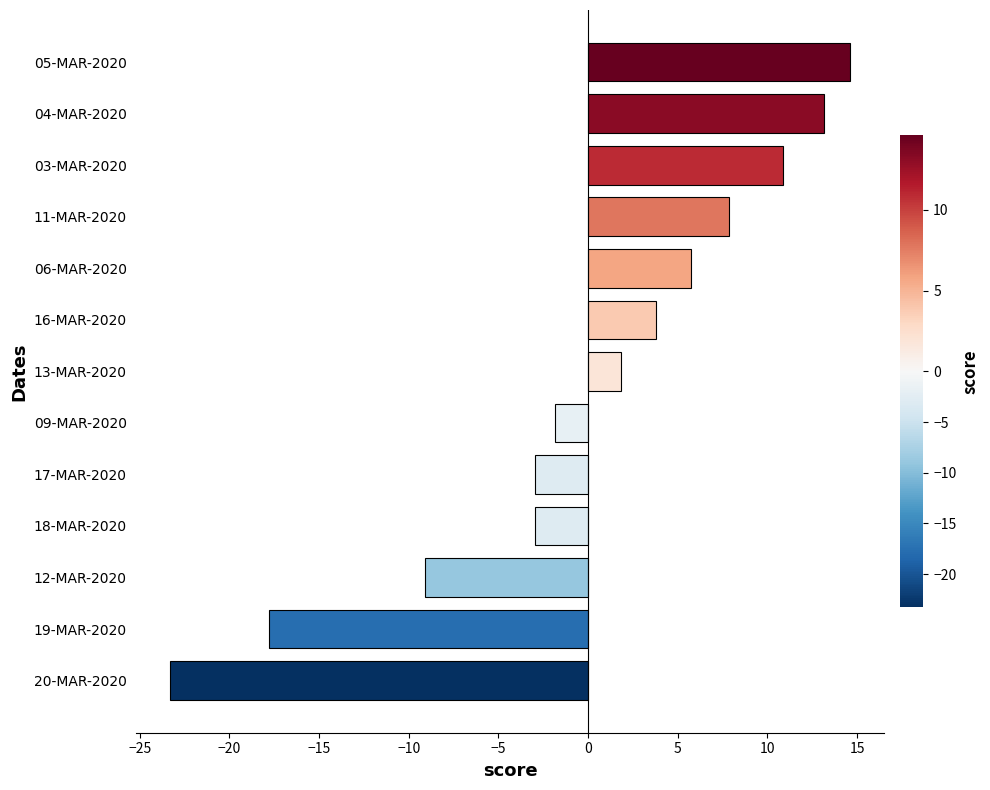

Read the value at 20-MAR-2020.

-23.3